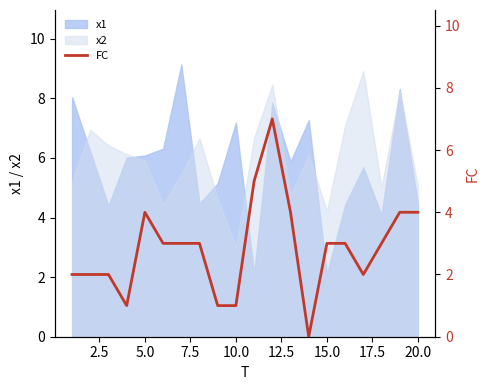

What is the value of the 15th point from the left?

3